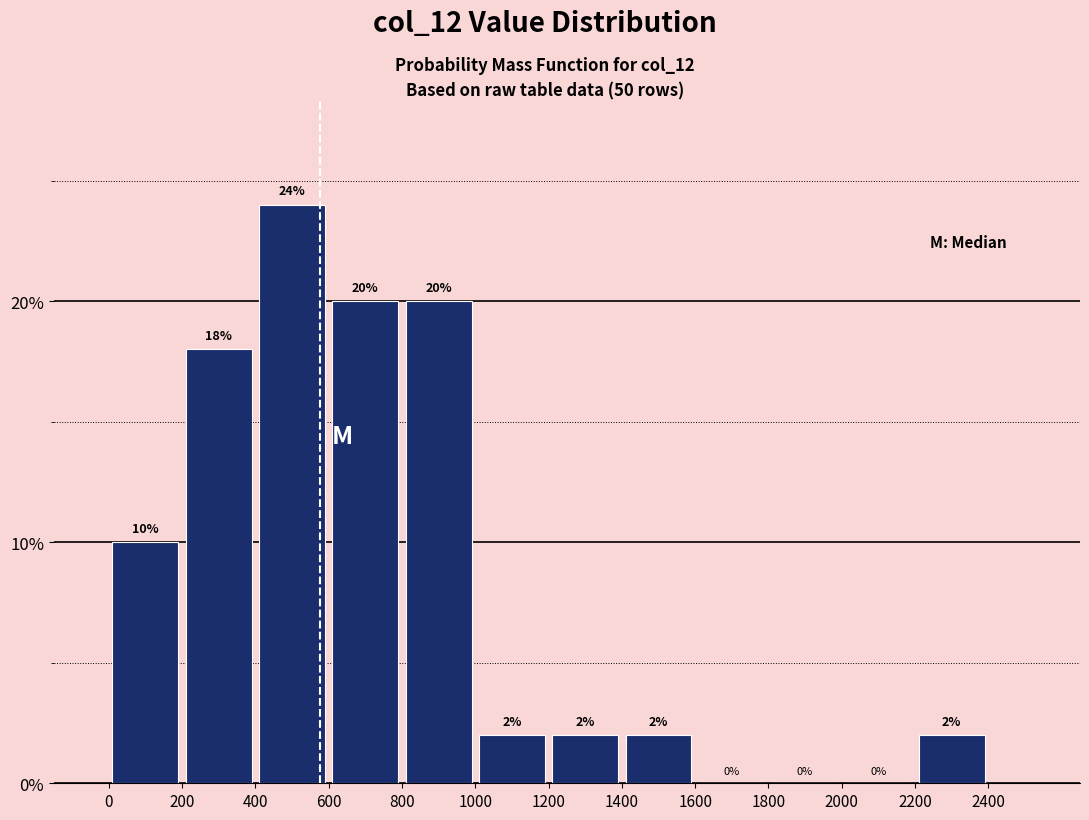

How tall is the bar that spans 400 to 600 on the x-axis?

24